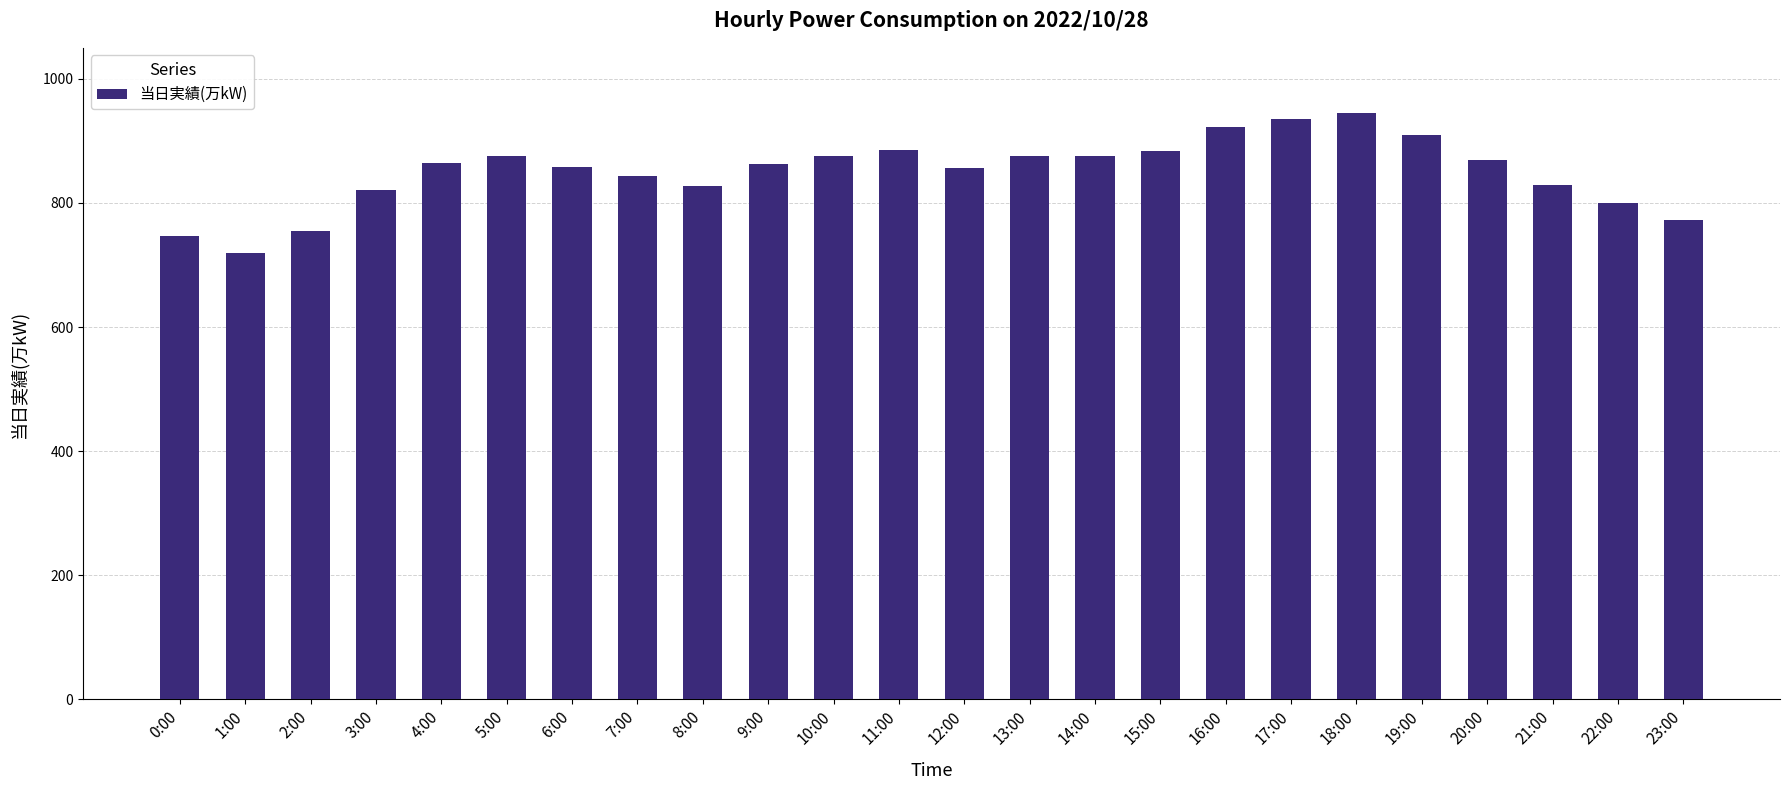

The chart shows a value of 922 at 16:00. True or false?

True